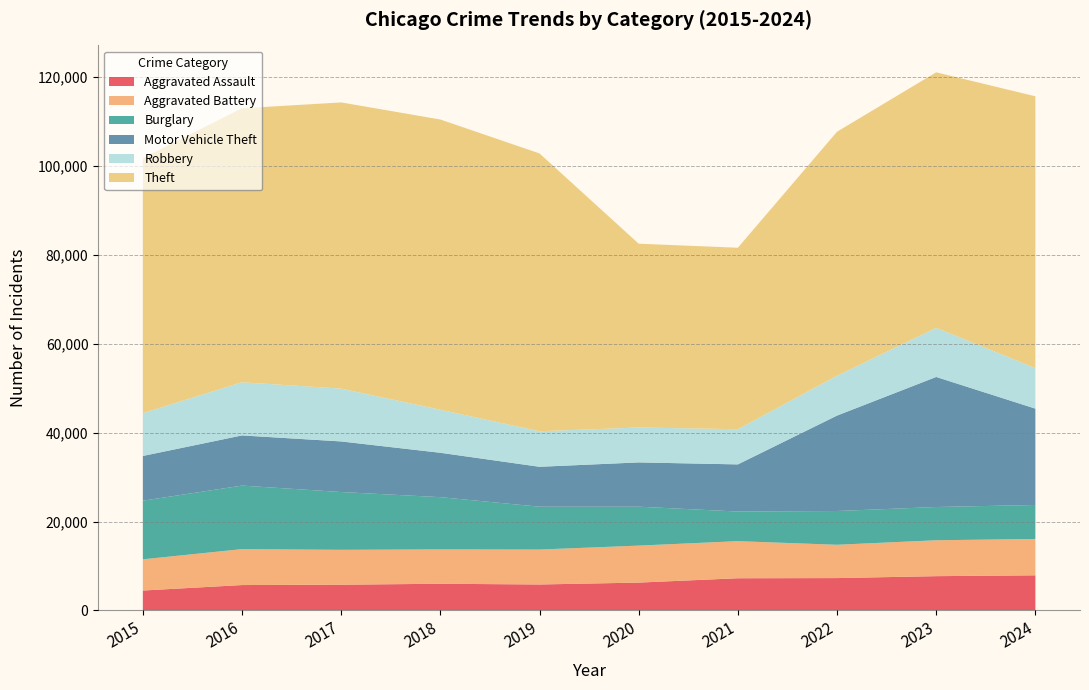

Reading left to right, list all the values displayed in this chart.

Aggravated Assault: 2015=4480	2016=5713	2017=5793	2018=6002	2019=5841	2020=6265	2021=7242	2022=7281	2023=7712	2024=7900
Aggravated Battery: 2015=7019	2016=8085	2017=7845	2018=7735	2019=7858	2020=8320	2021=8346	2022=7493	2023=8077	2024=8184
Burglary: 2015=13184	2016=14289	2017=13001	2018=11747	2019=9638	2020=8758	2021=6661	2022=7594	2023=7481	2024=7640
Motor Vehicle Theft: 2015=10068	2016=11285	2017=11380	2018=9985	2019=8978	2020=9959	2021=10605	2022=21467	2023=29254	2024=21675
Robbery: 2015=9638	2016=11960	2017=11881	2018=9681	2019=7995	2020=7855	2021=7920	2022=8964	2023=11054	2024=9122
Theft: 2015=57352	2016=61623	2017=64386	2018=65290	2019=62498	2020=41346	2021=40820	2022=54895	2023=57476	2024=61137